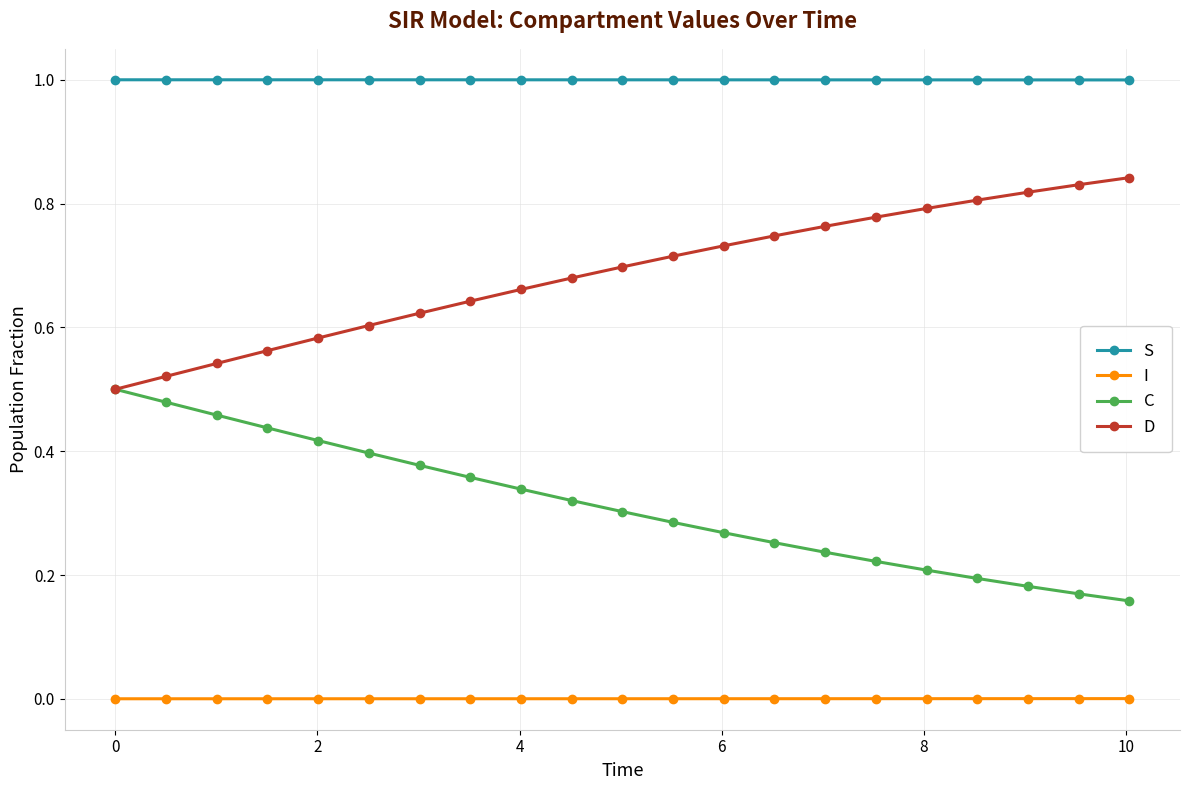

Rank the series by their average value, from lowest to highest.

I, C, D, S